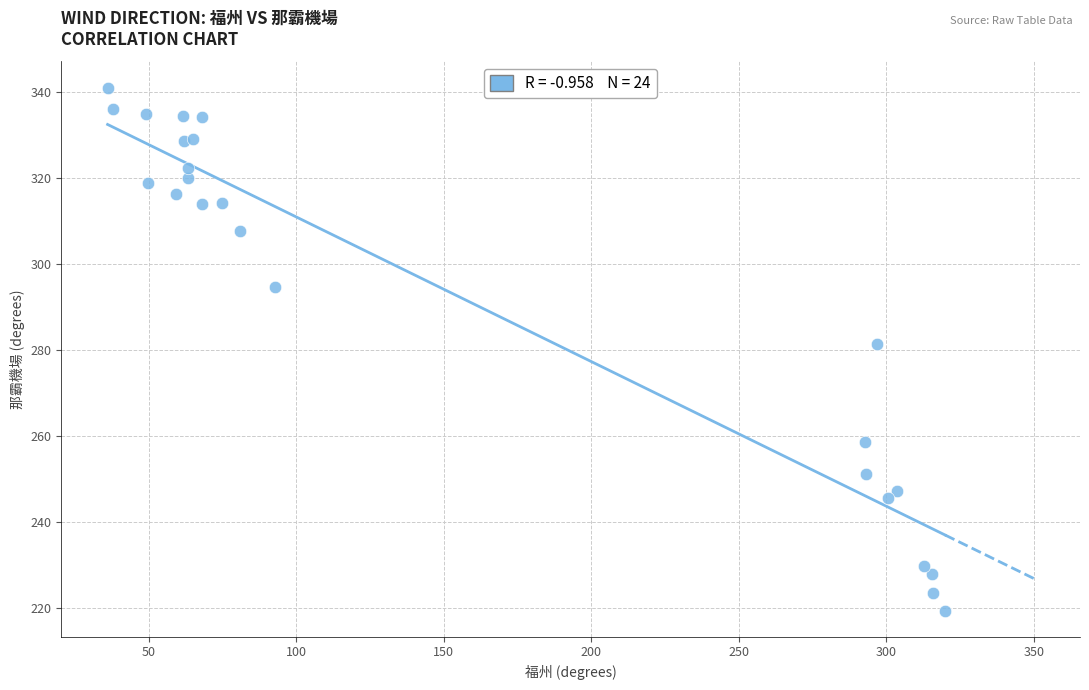

What Y value in the scatter plot is closest to 280?

281.4